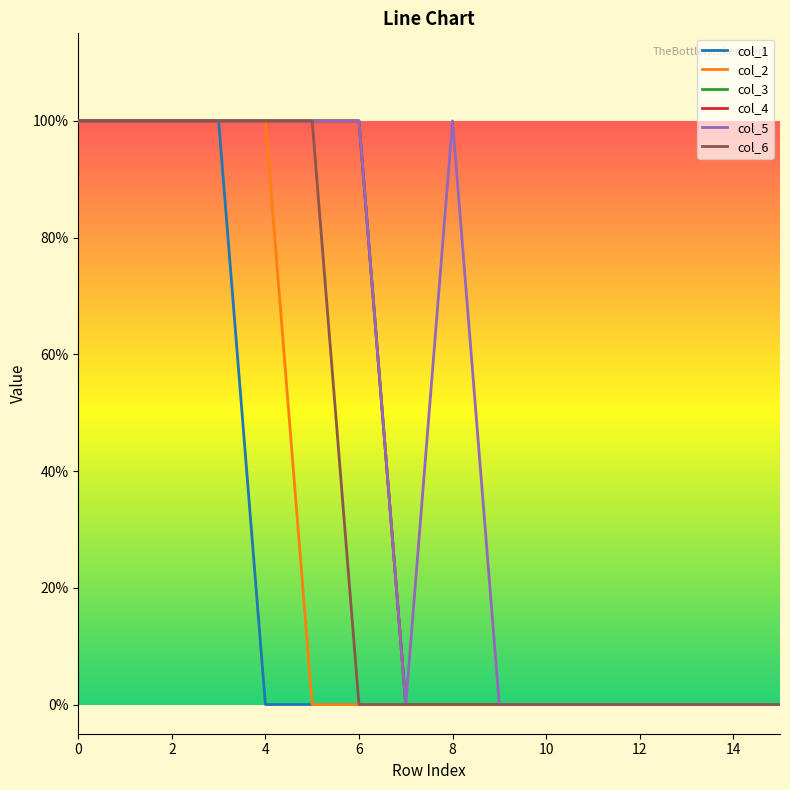

Is this an area chart (filled region under the line)?

No